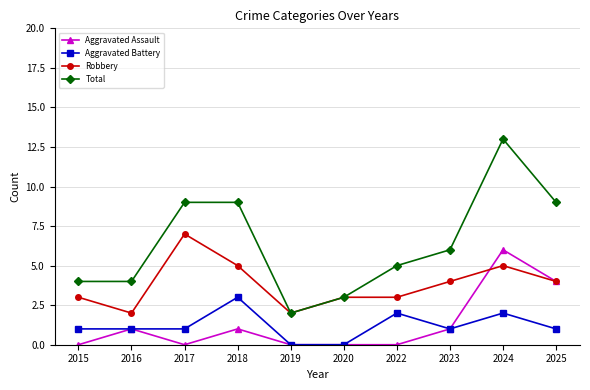

Rank the series by their maximum value, from highest to lowest.

Total, Robbery, Aggravated Assault, Aggravated Battery